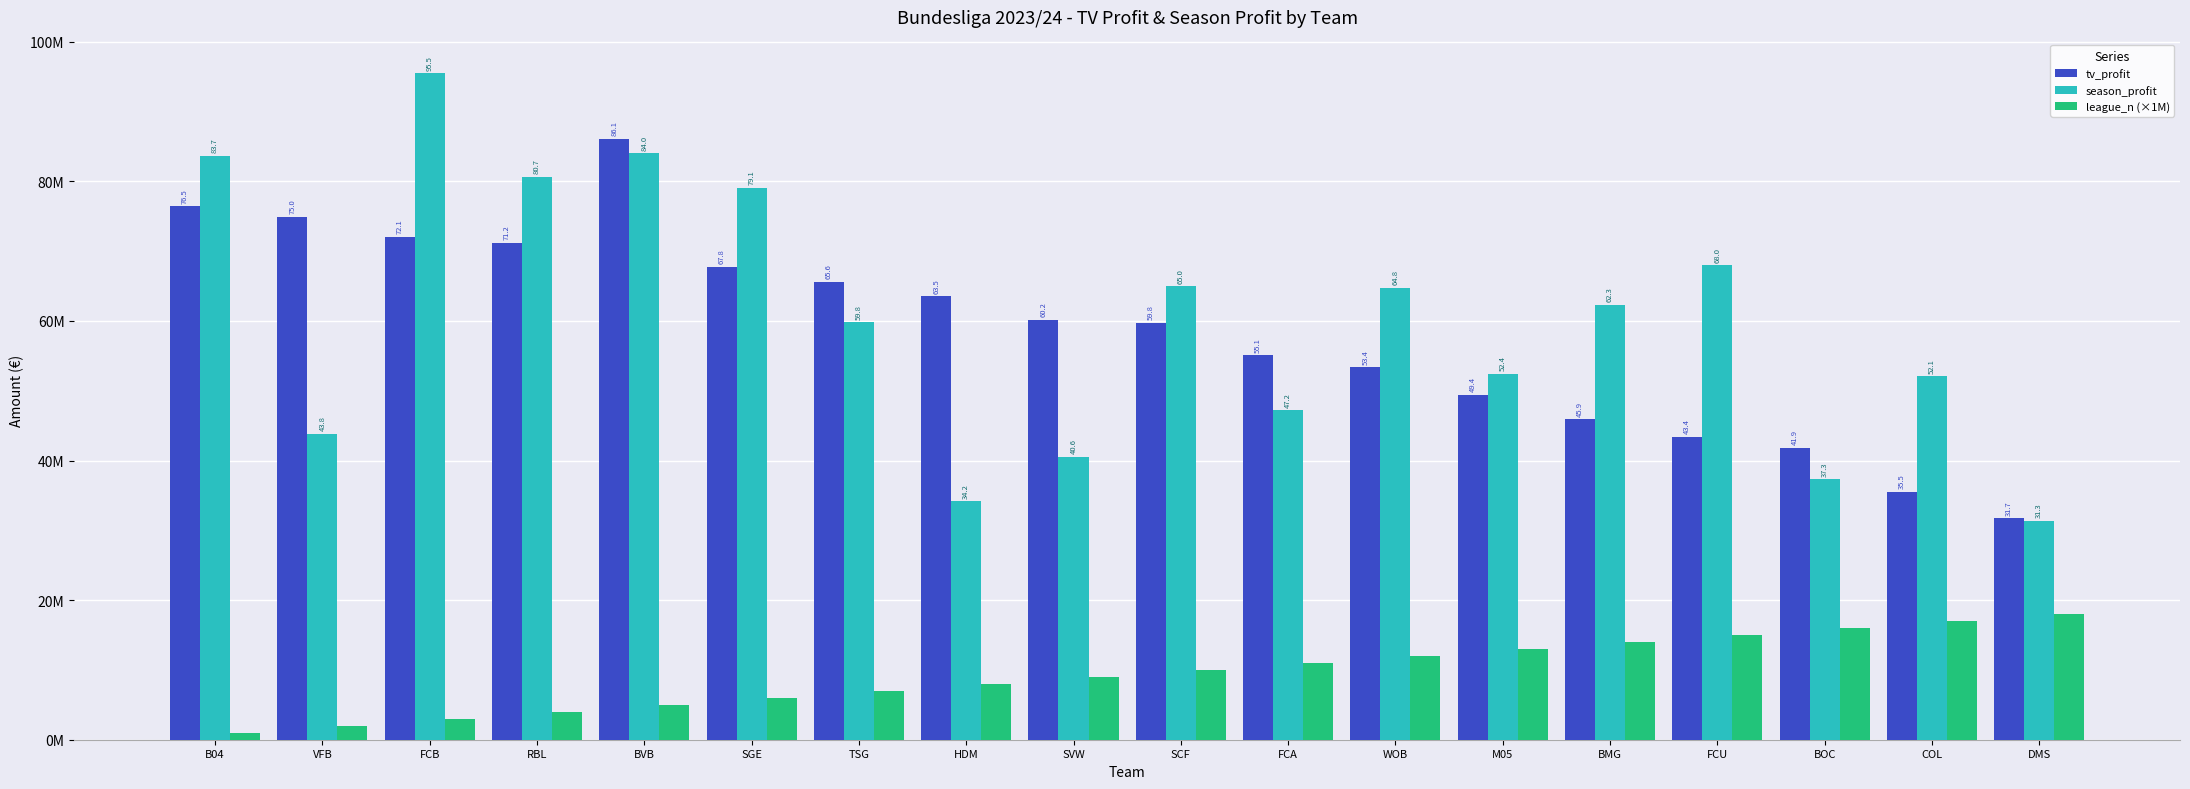

What are all the series names shown in the legend?

tv_profit, season_profit, league_n (×1M)